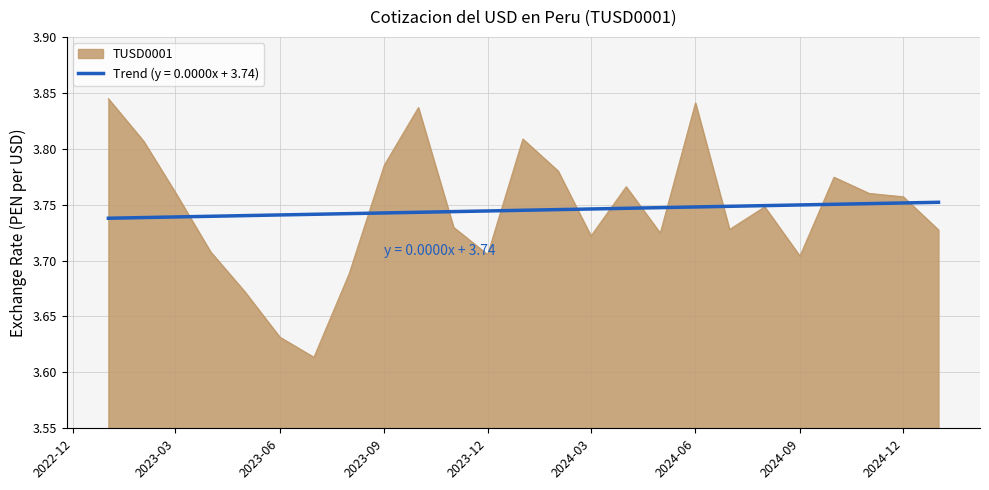

Which series has the largest range (max minus min)?

TUSD0001